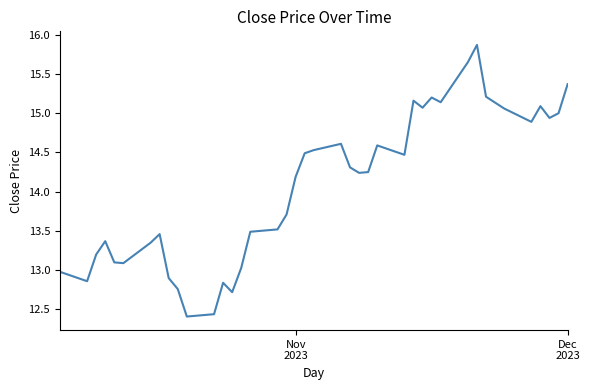

What is the maximum value shown in the chart?

15.9